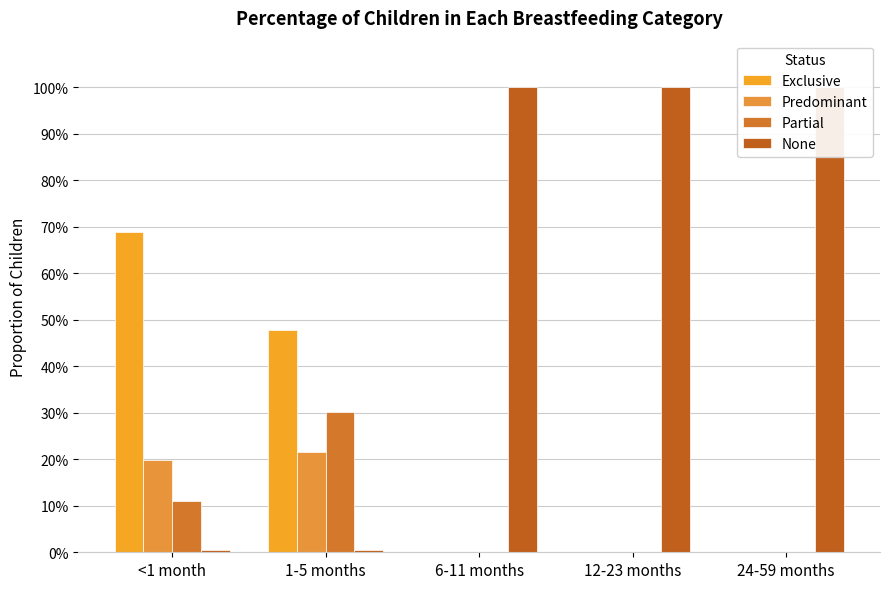

What is the spread (max minus min) of values at 12-23 months?

1.0